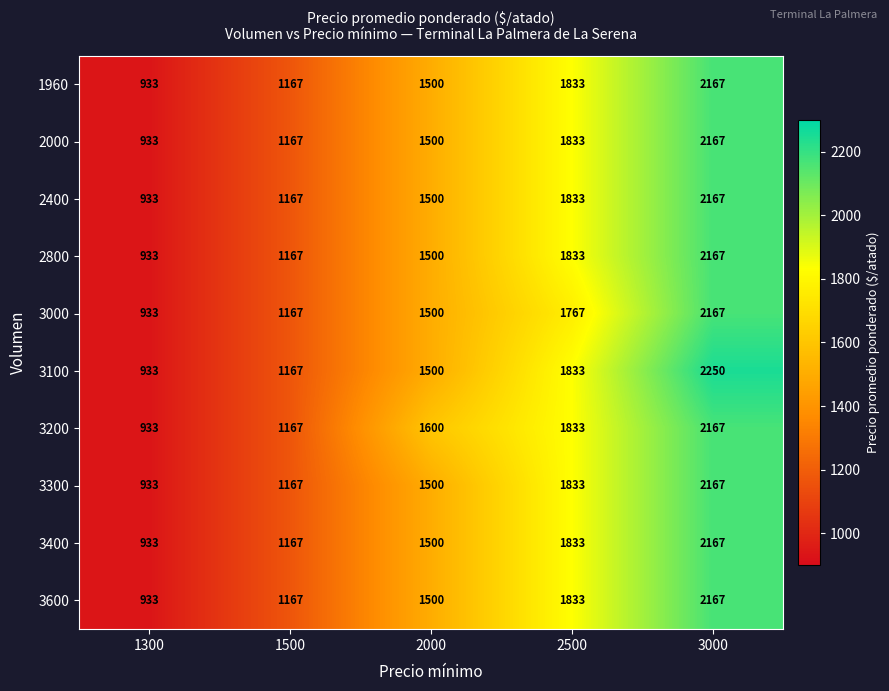

What is the spread (max minus min) of values at 2000?

100